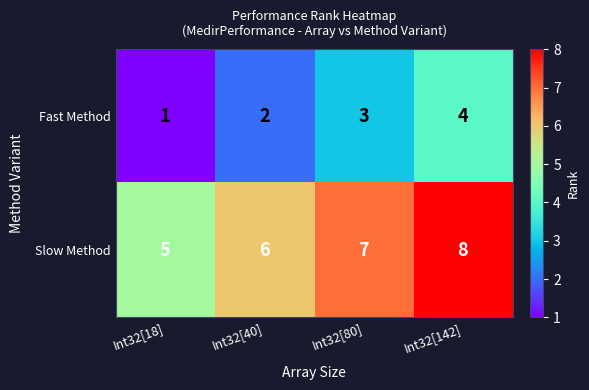

The value of Fast Method at Int32[18] is 2. True or false?

False